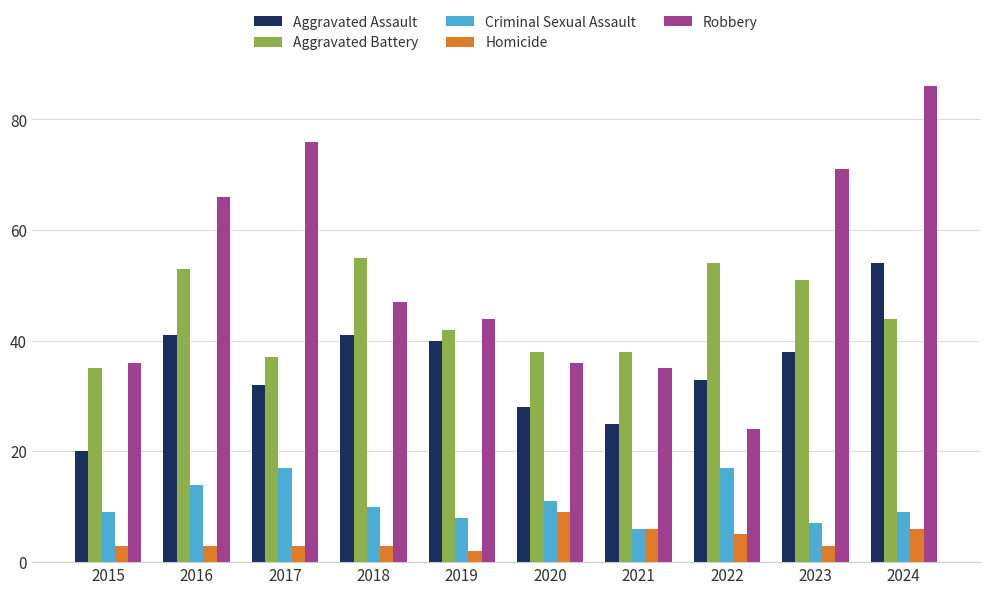

Reading left to right, transcribe all the data shown in this chart.

Aggravated Assault: 20	41	32	41	40	28	25	33	38	54
Aggravated Battery: 35	53	37	55	42	38	38	54	51	44
Criminal Sexual Assault: 9	14	17	10	8	11	6	17	7	9
Homicide: 3	3	3	3	2	9	6	5	3	6
Robbery: 36	66	76	47	44	36	35	24	71	86